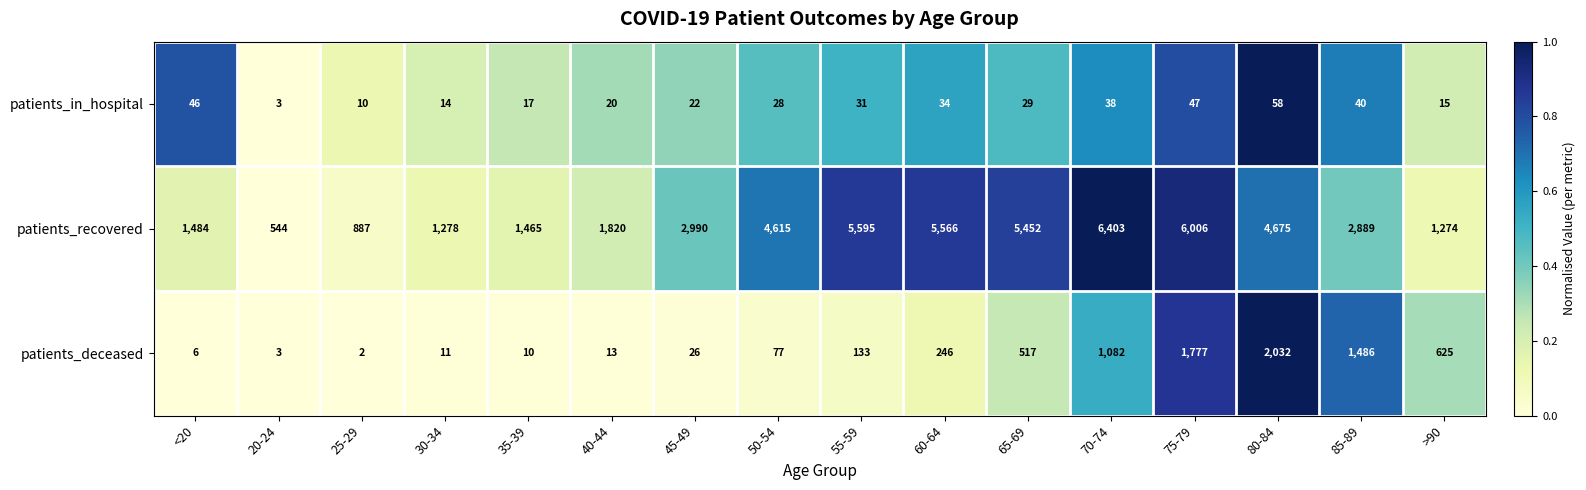

What is the average value of the patients_in_hospital series?

28